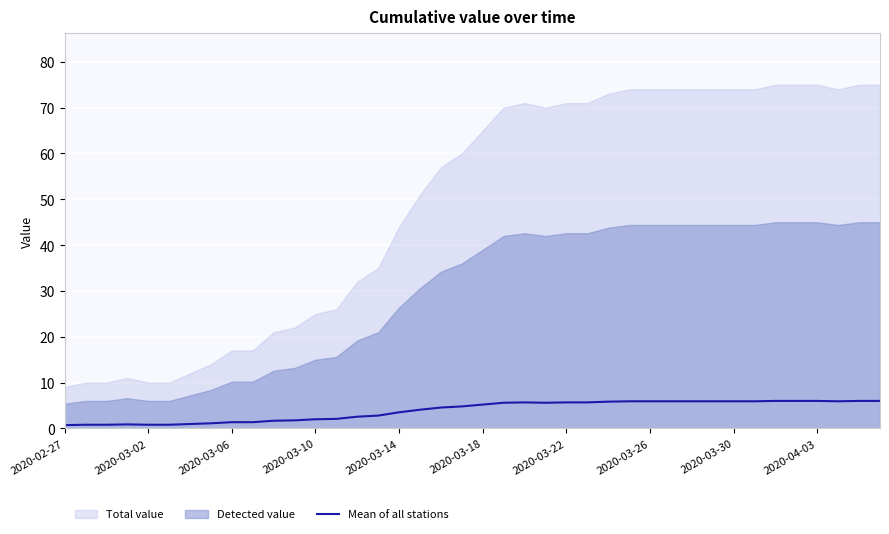

Is it true that Mean of all stations equals 1.5 at 2020-04-03?

False